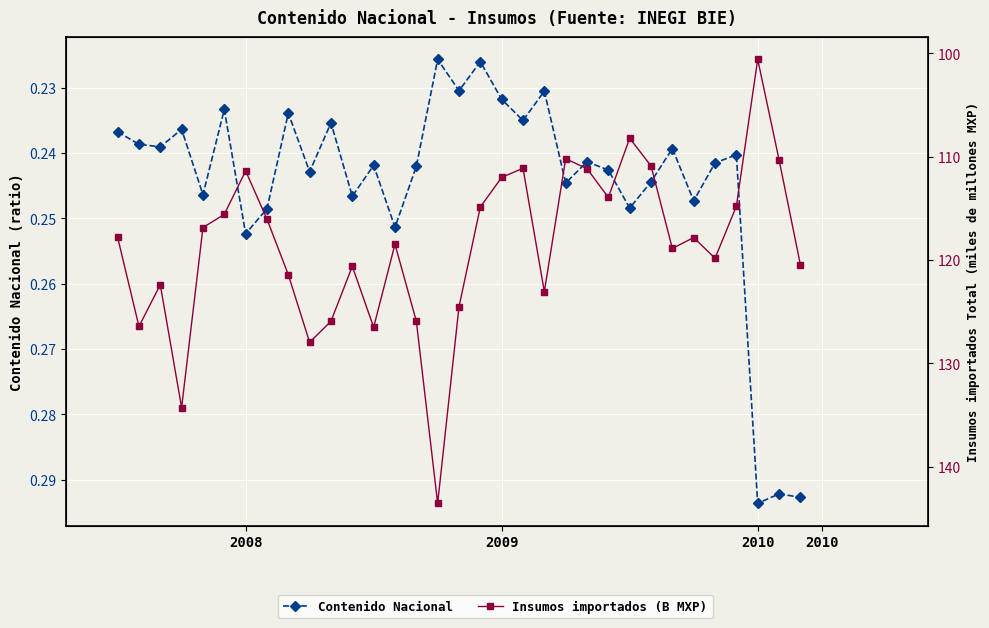

Rank the series by their maximum value, from lowest to highest.

Contenido Nacional, Insumos importados (B MXP)